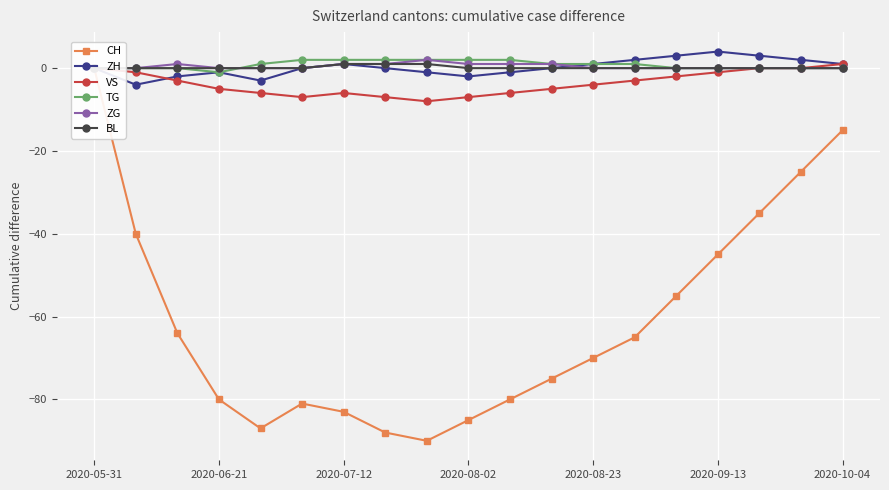

How many distinct data groups are displayed?

6